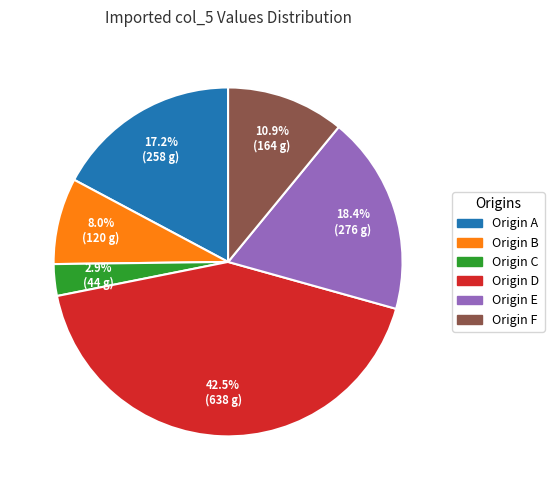

To the nearest percent, what is the difference between the largest and smallest slice percentages?

40%